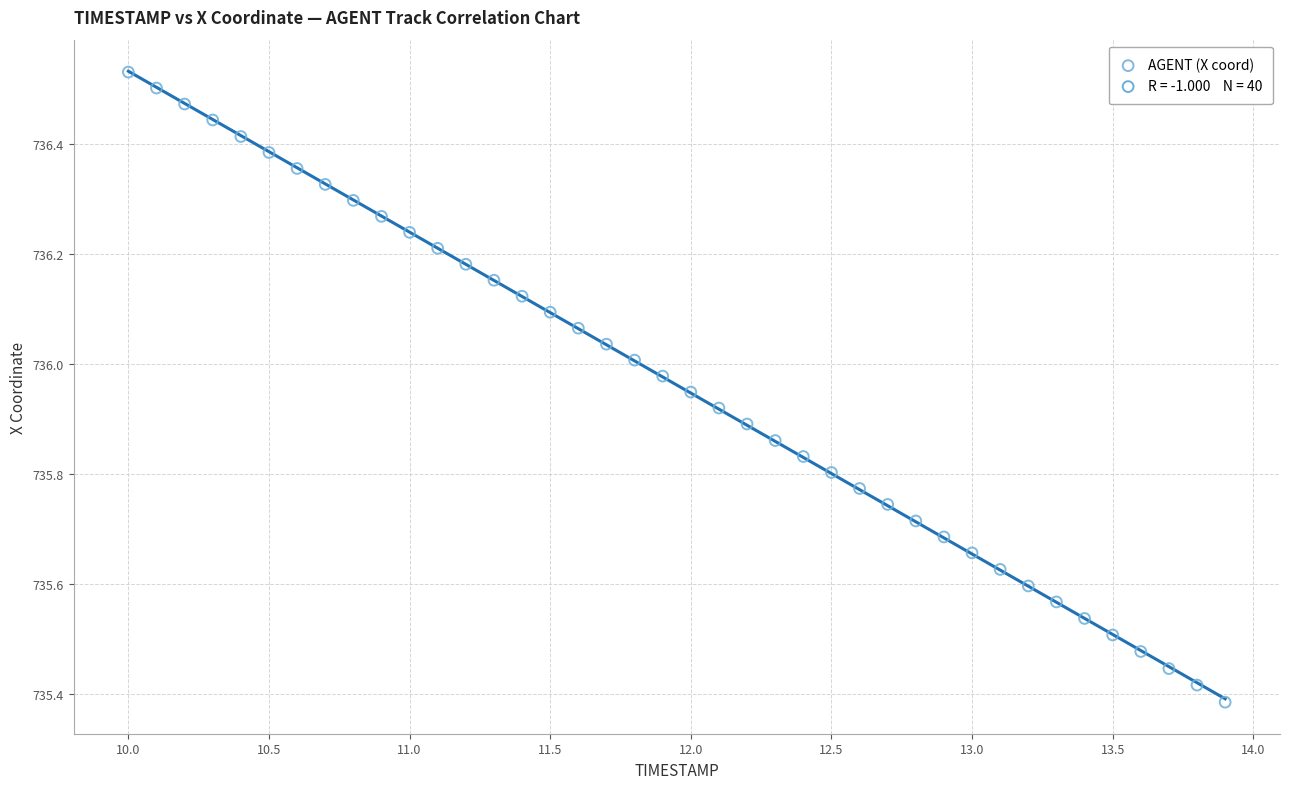

What is the range of X values (max minus min)?

3.9